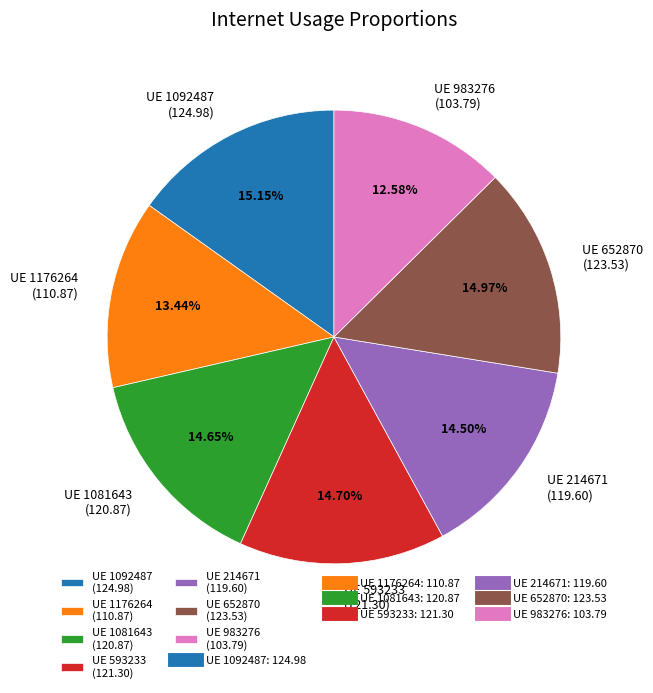

What is the smallest slice in the pie chart?

UE 983276 (103.79)